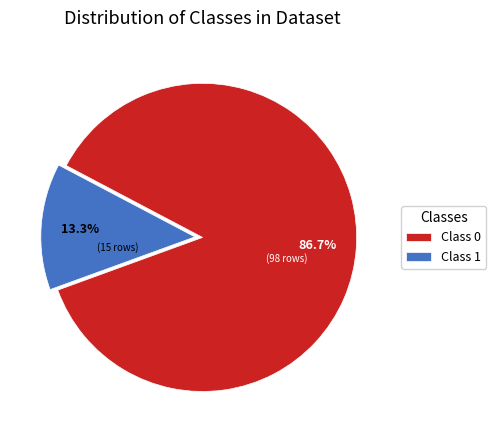

Which category has the biggest portion of the pie?

Class 0